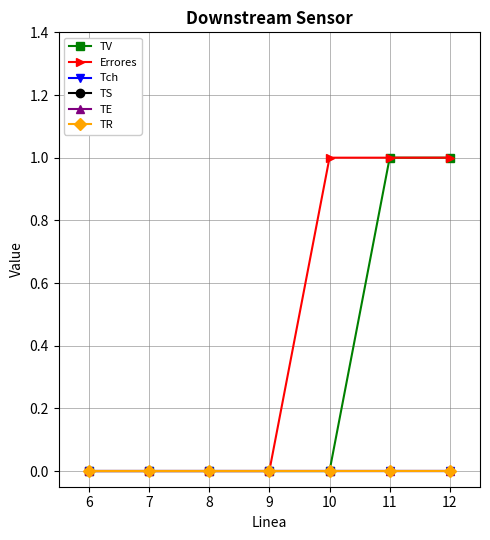

Which has a higher value, 9 or 11?

11